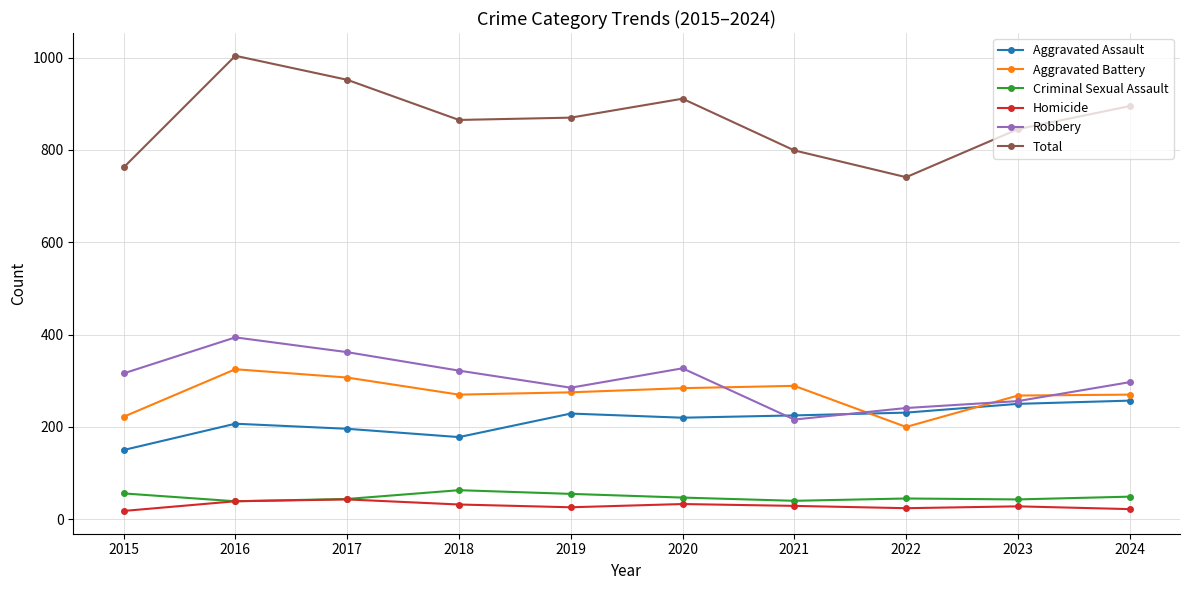

True or false: Homicide has more than 0 interior local peaks.

True